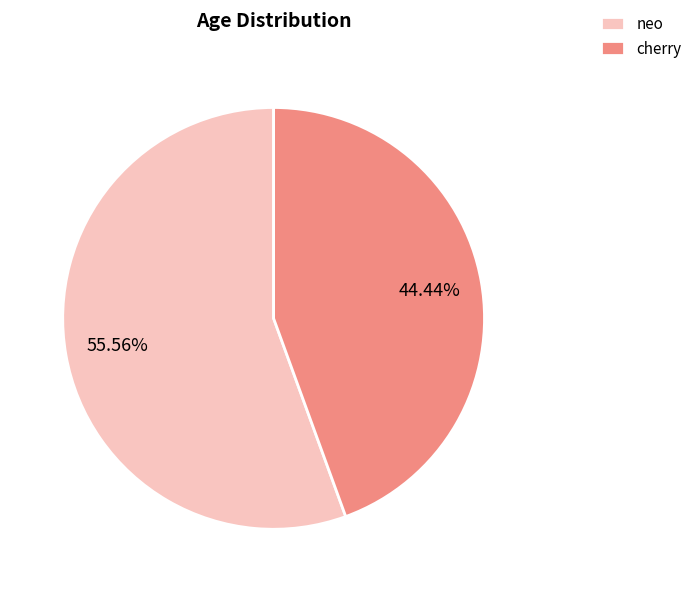

What is the smallest slice in the pie chart?

cherry